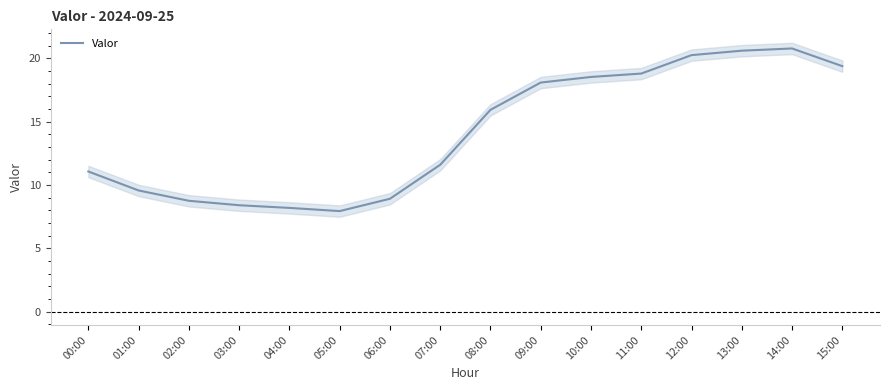

Which has a higher value, 12:00 or 14:00?

14:00